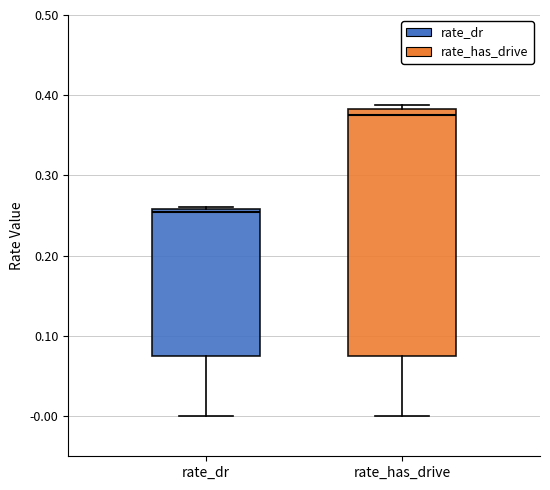

Where does the median line of the box for rate_dr sit on the y-axis? The values are not printed on the chart, so give them approximately, as read against the axis.

0.25